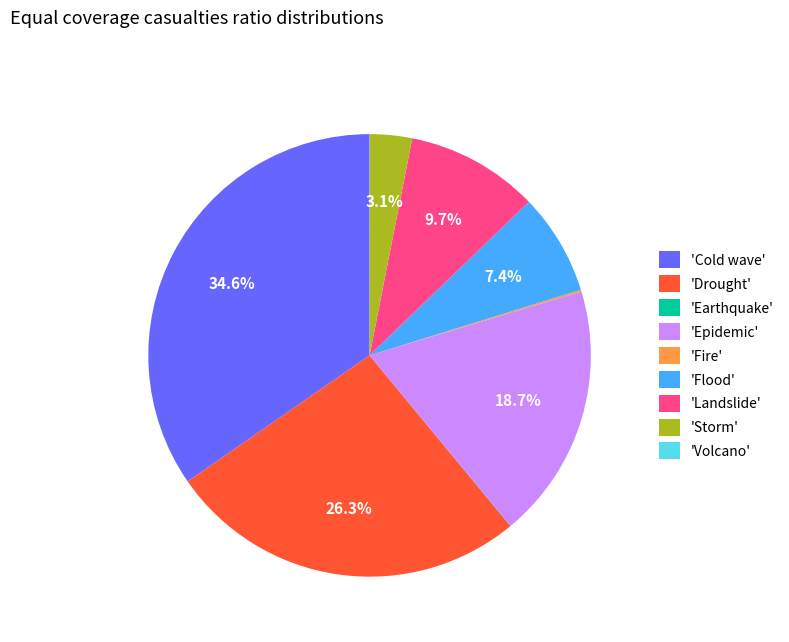

Does 'Landslide' represent more than half of the total?

No